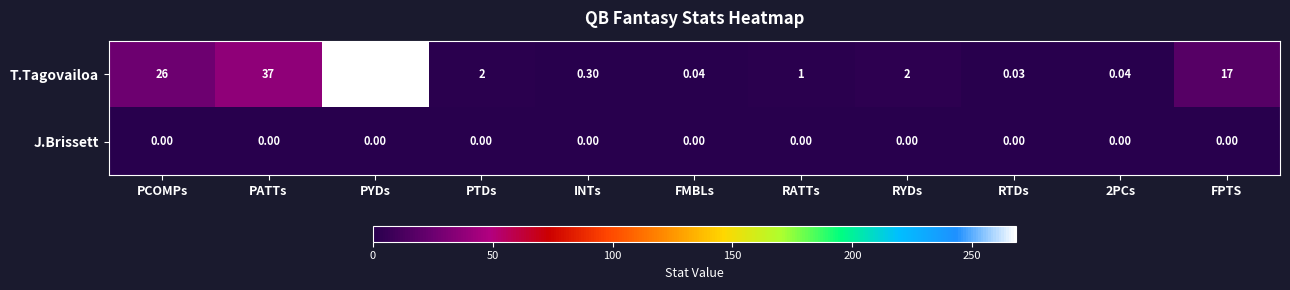

At which label does T.Tagovailoa first exceed 2?

PCOMPs